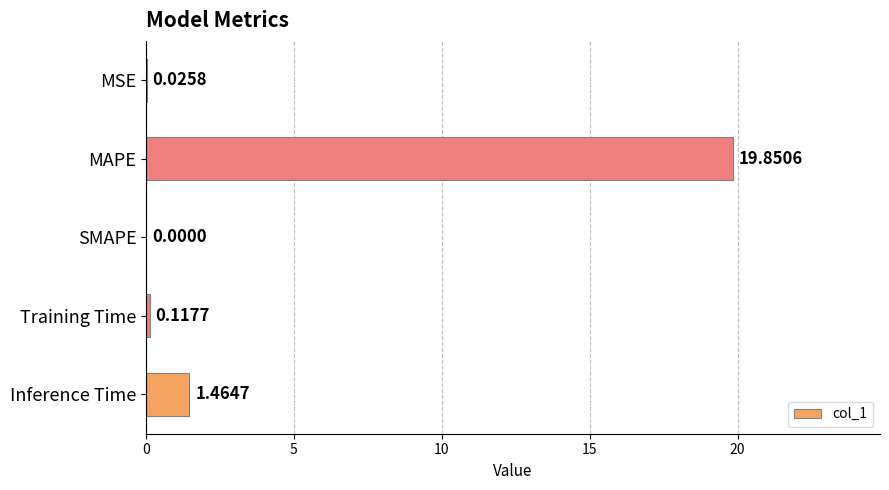

What is the change in value from MSE to Training Time?

+0.1